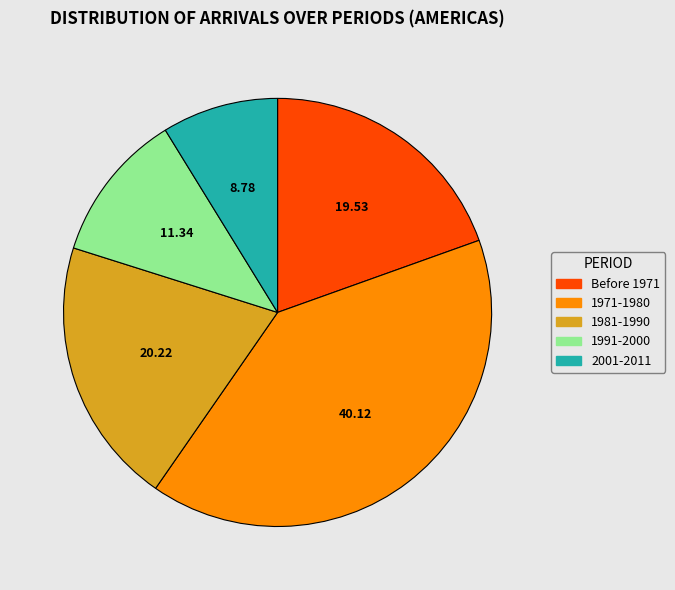

How many slices are in this pie chart?

5